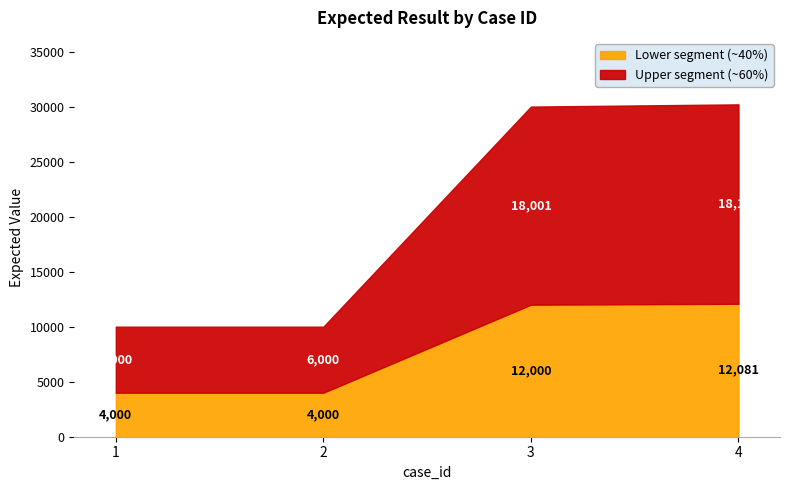

What is the average value?

20051